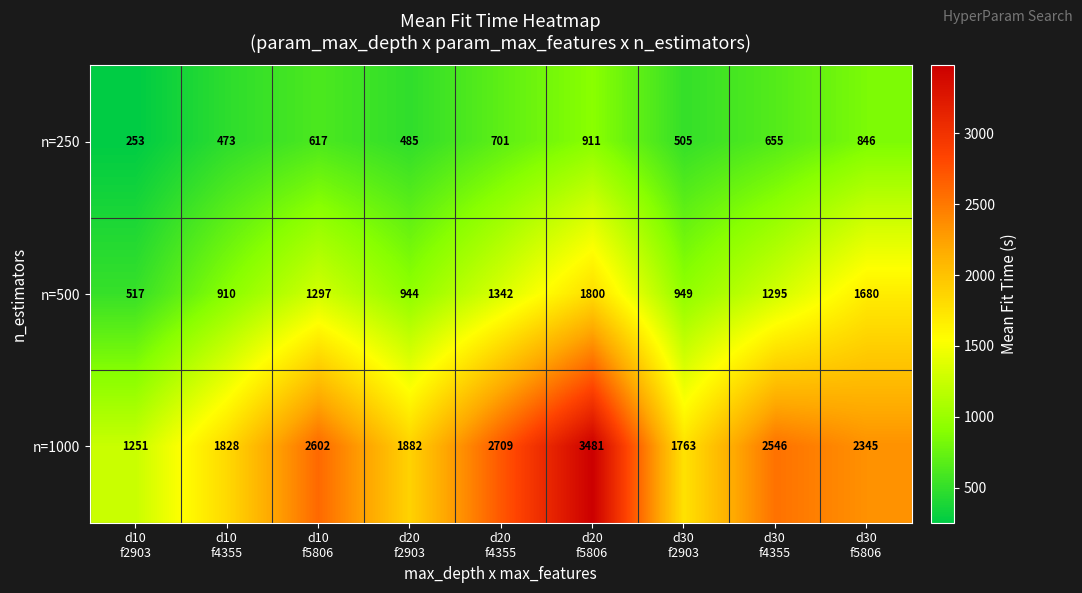

What is the sum of all n=500 values?

10734